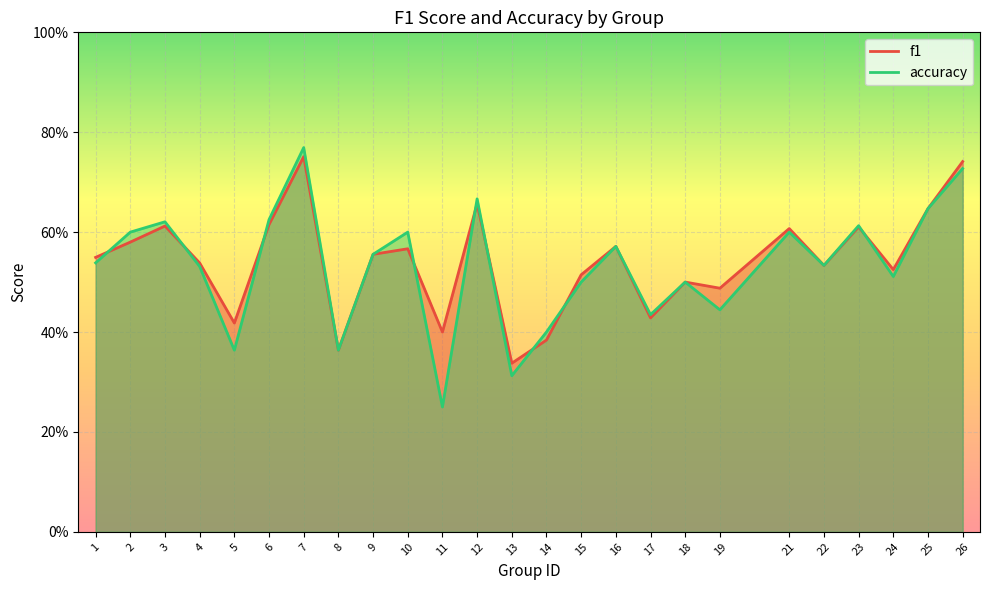

Which series ends up on top after the final intersection of f1 and accuracy?

f1